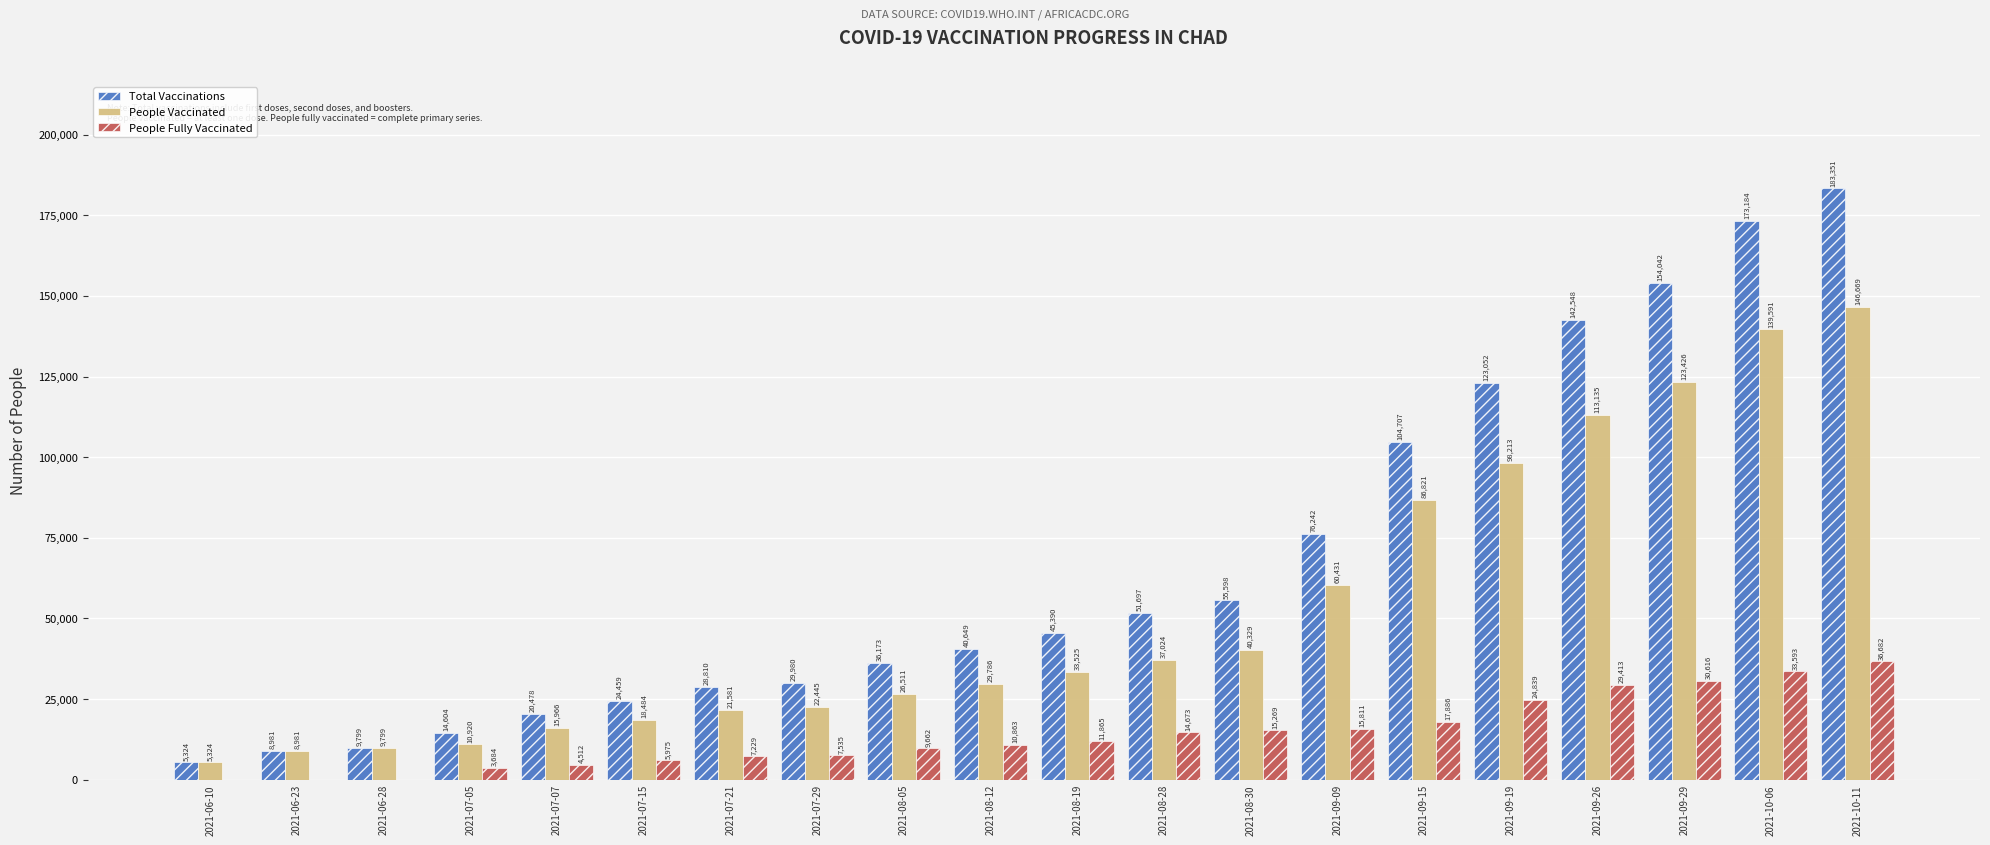

What is the sum of the People Vaccinated values at 2021-09-09 and 2021-06-23?

69412